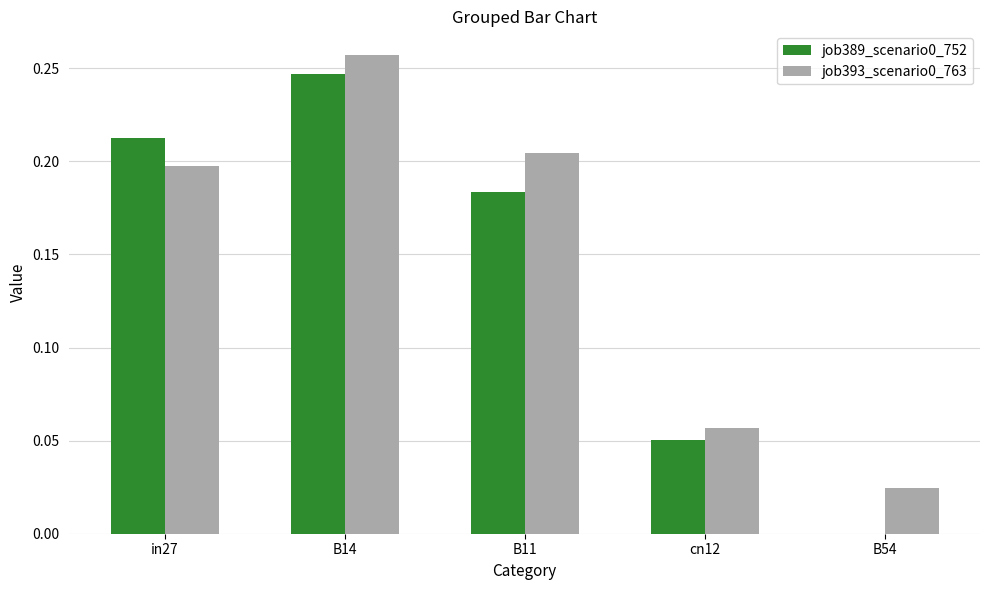

The job393_scenario0_763 series shows 0.3 at B11. True or false?

False